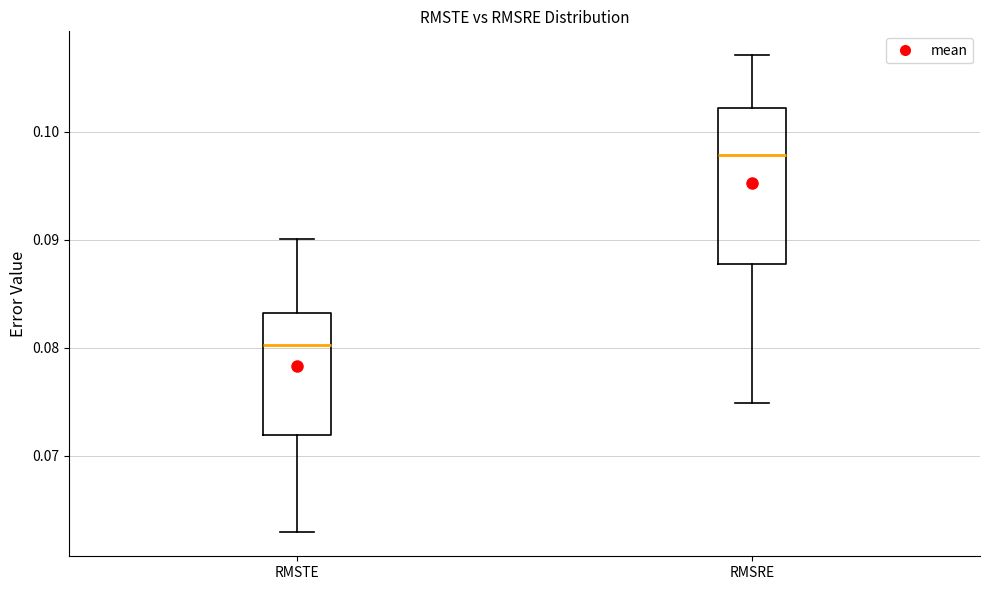

Which box is the tallest, from its lower edge to its upper edge?

RMSRE